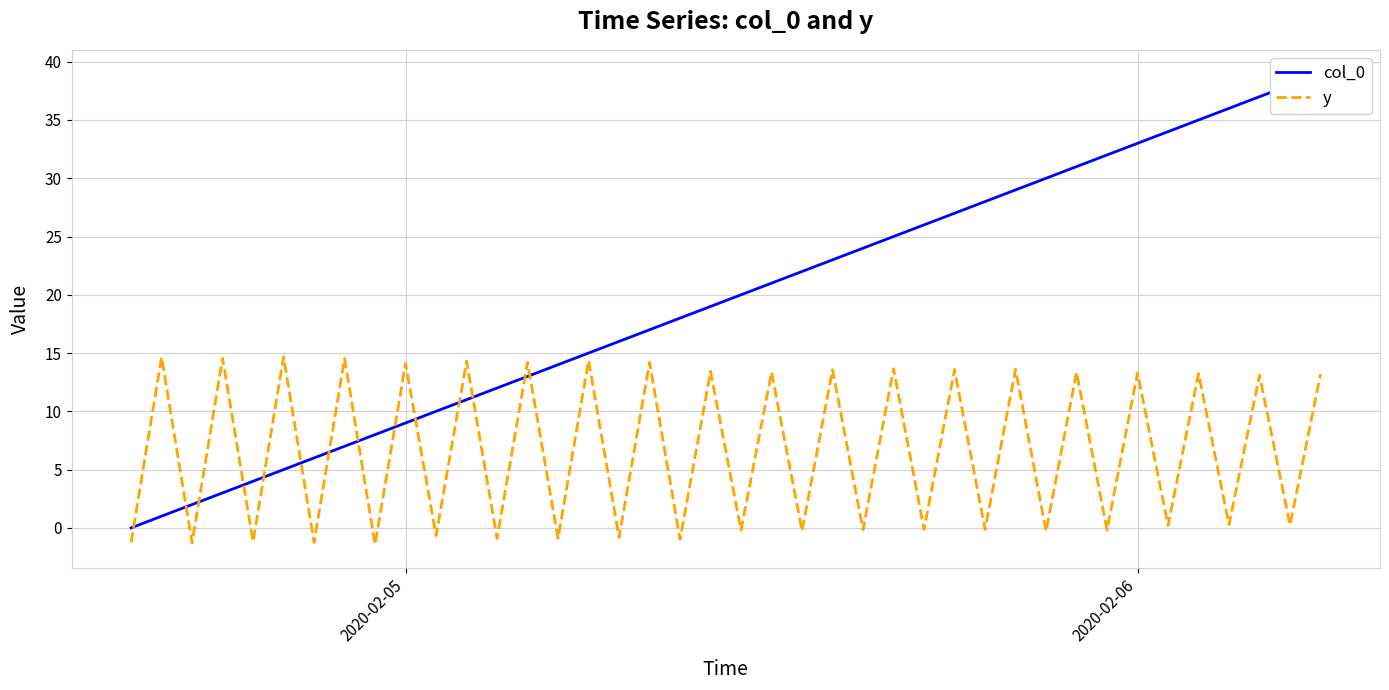

How many interior local peaks does the y series have?

19